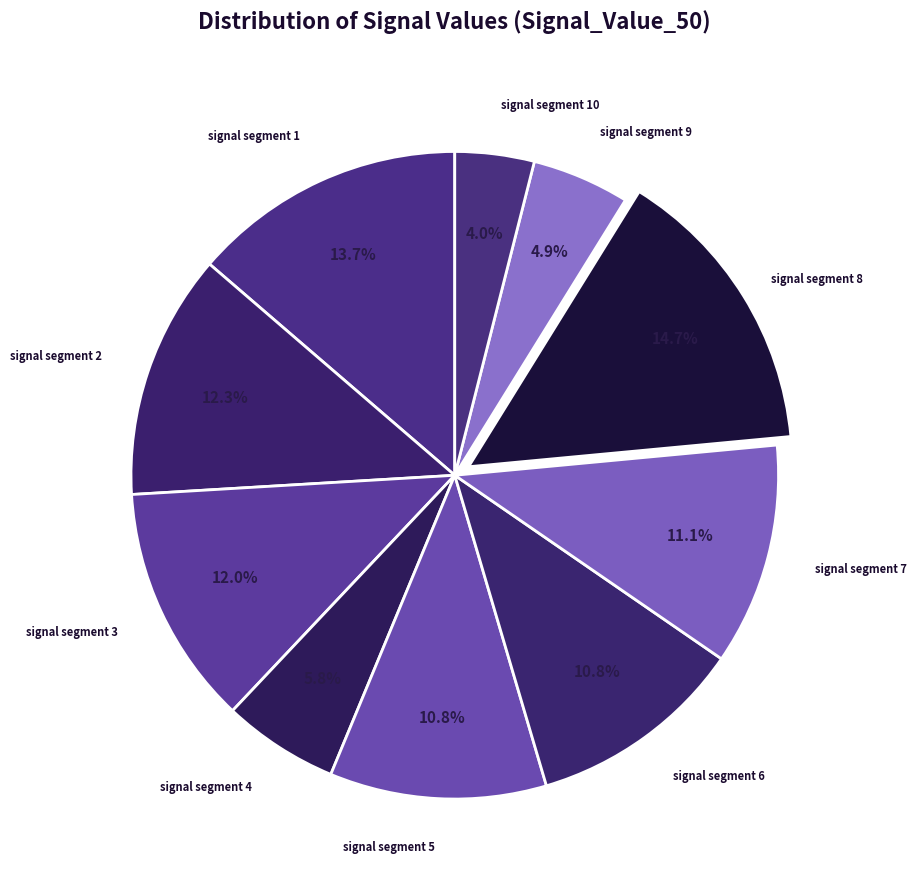

Count the number of slices in the pie.

10